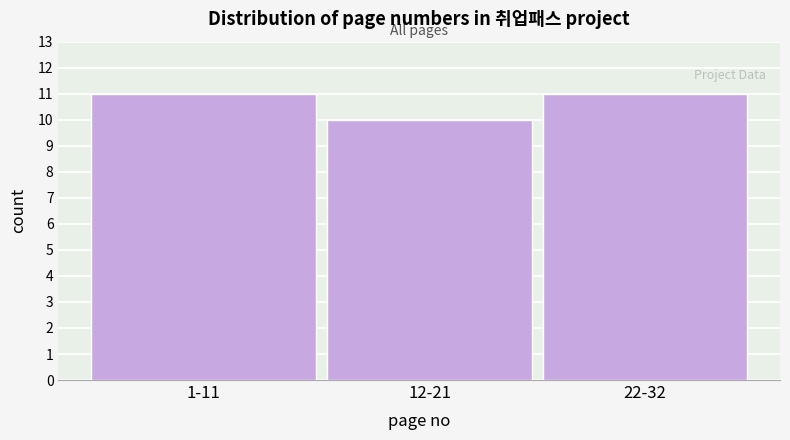

Reading left to right, transcribe all the data shown in this chart.

11	10	11